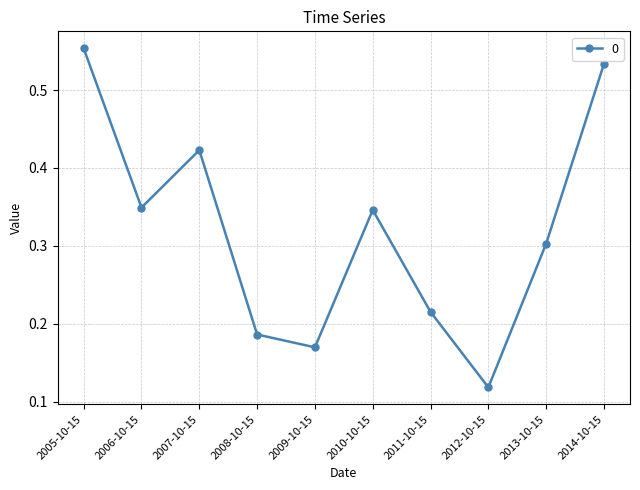

Is it true that the value at 2006-10-15 is 0.6?

False